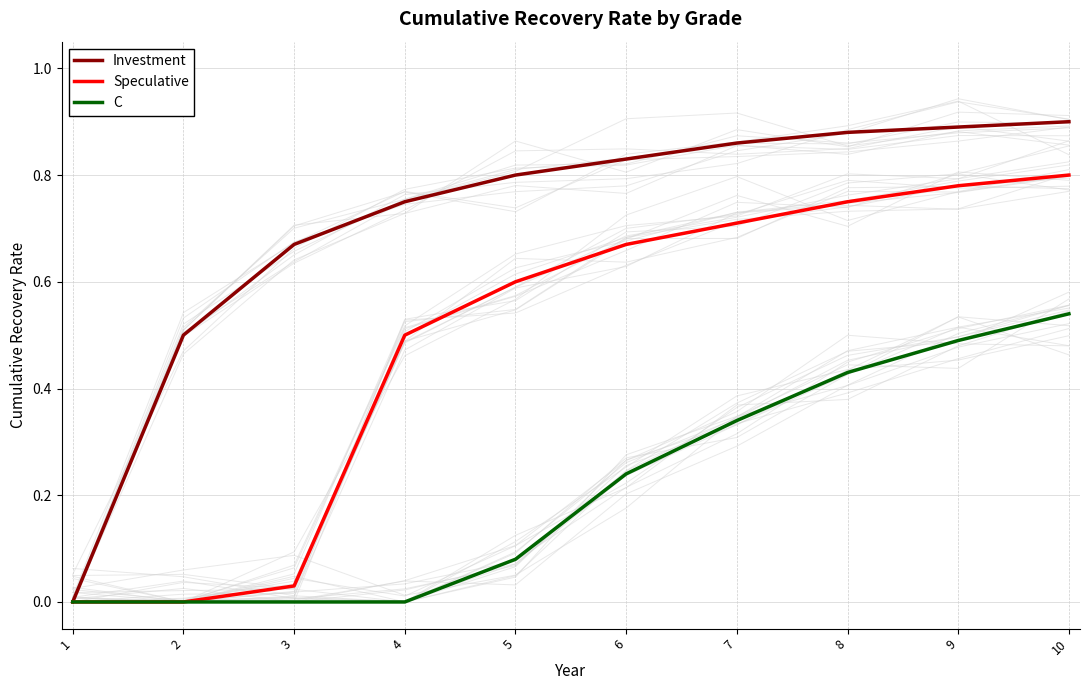

Reading left to right, extract all data points from this chart.

Investment: 0.0	0.5	0.7	0.8	0.8	0.8	0.9	0.9	0.9	0.9
Speculative: 0.0	0.0	0.0	0.5	0.6	0.7	0.7	0.8	0.8	0.8
C: 0.0	0.0	0.0	0.0	0.1	0.2	0.3	0.4	0.5	0.5